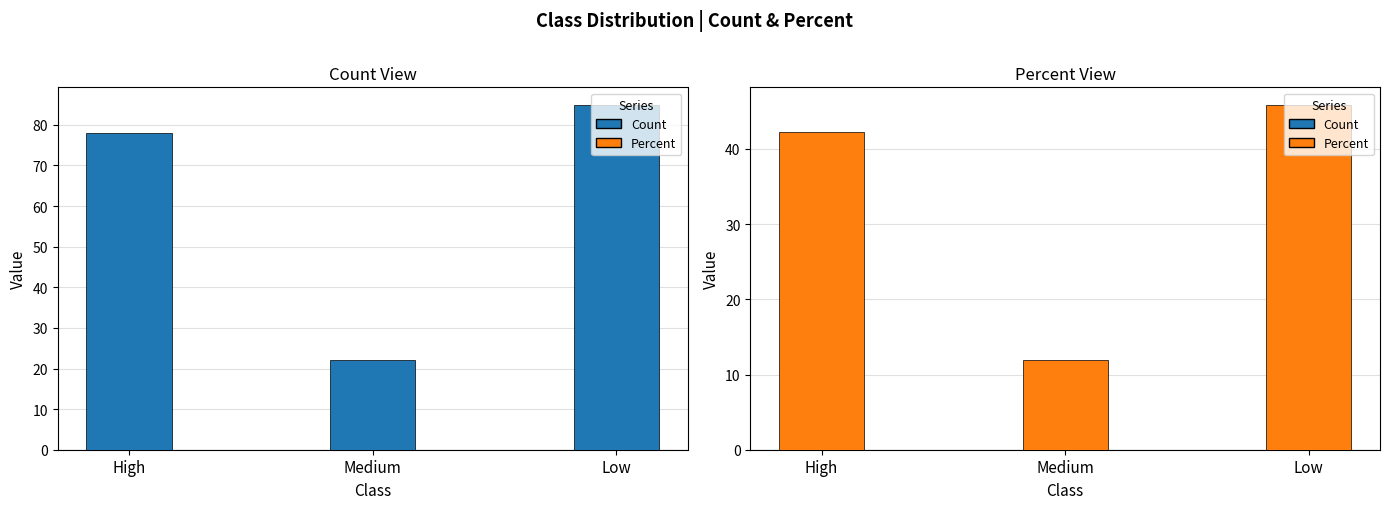

How many groups of bars are there?

3